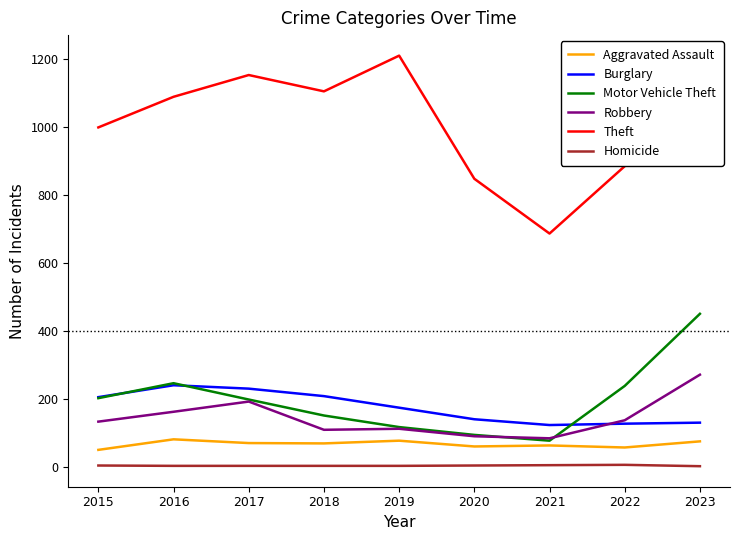

What is the minimum value for Motor Vehicle Theft?

78